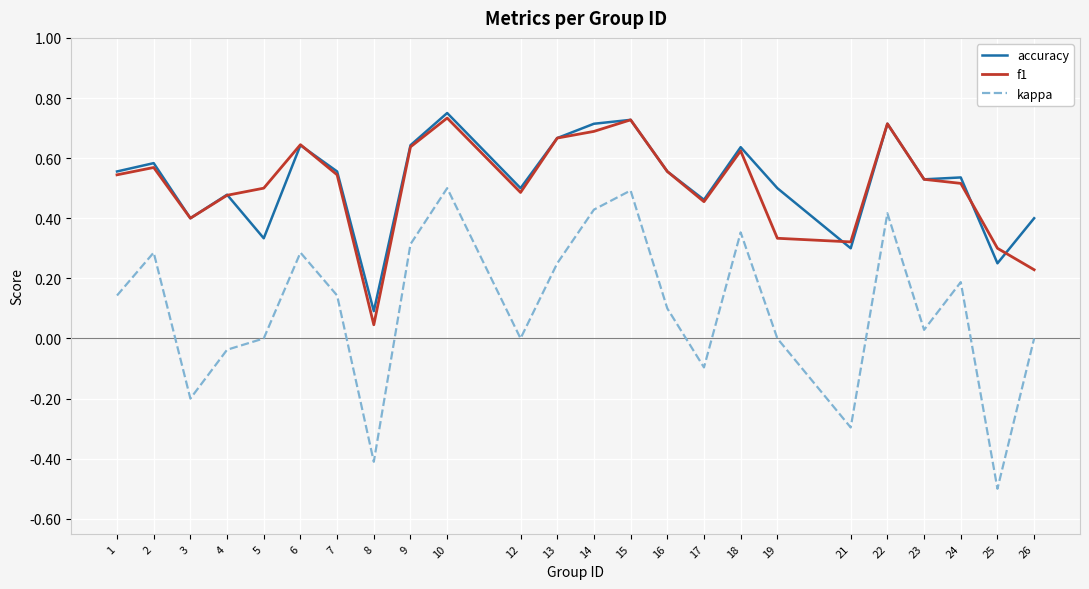

At which label does accuracy reach its minimum?

8